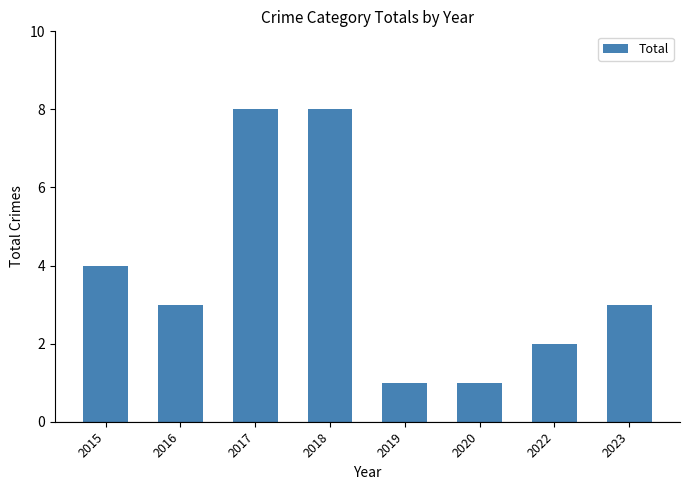

Reading left to right, transcribe all the data shown in this chart.

4	3	8	8	1	1	2	3